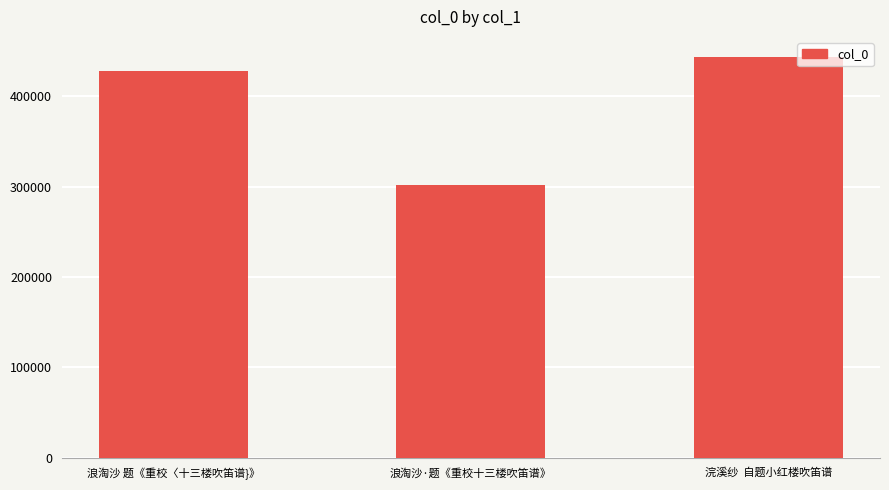

Where is the data nearest to the value 372635?

浪淘沙 题《重校〈十三楼吹笛谱}》